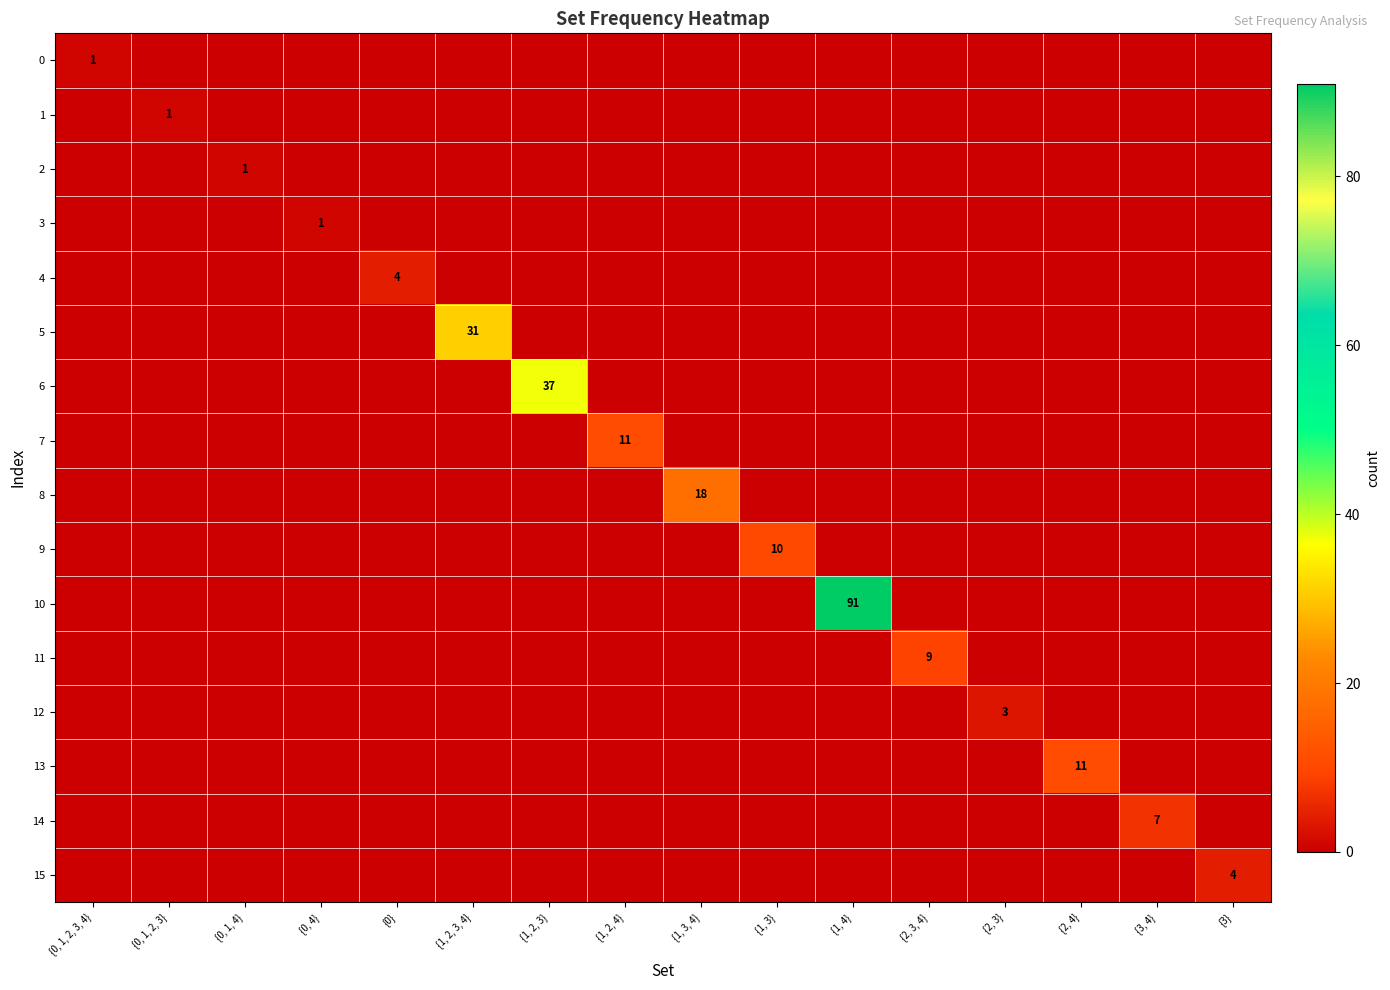

At which category is the sum across all series the highest?

{1, 4}